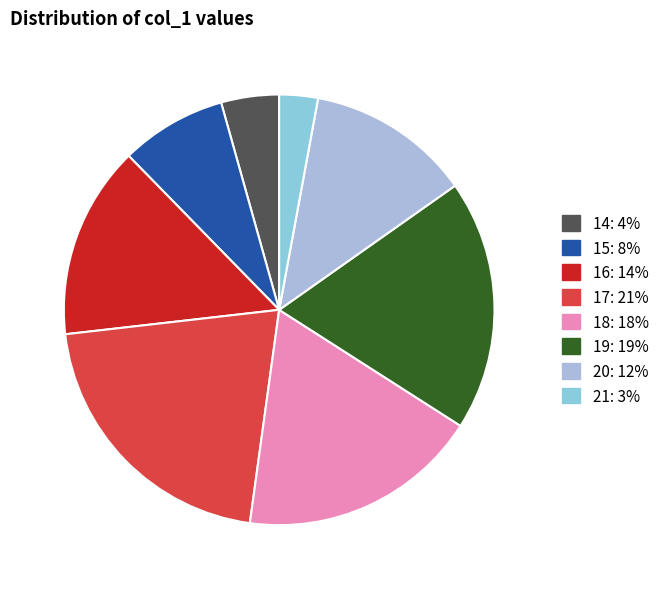

Count the number of slices in the pie.

8